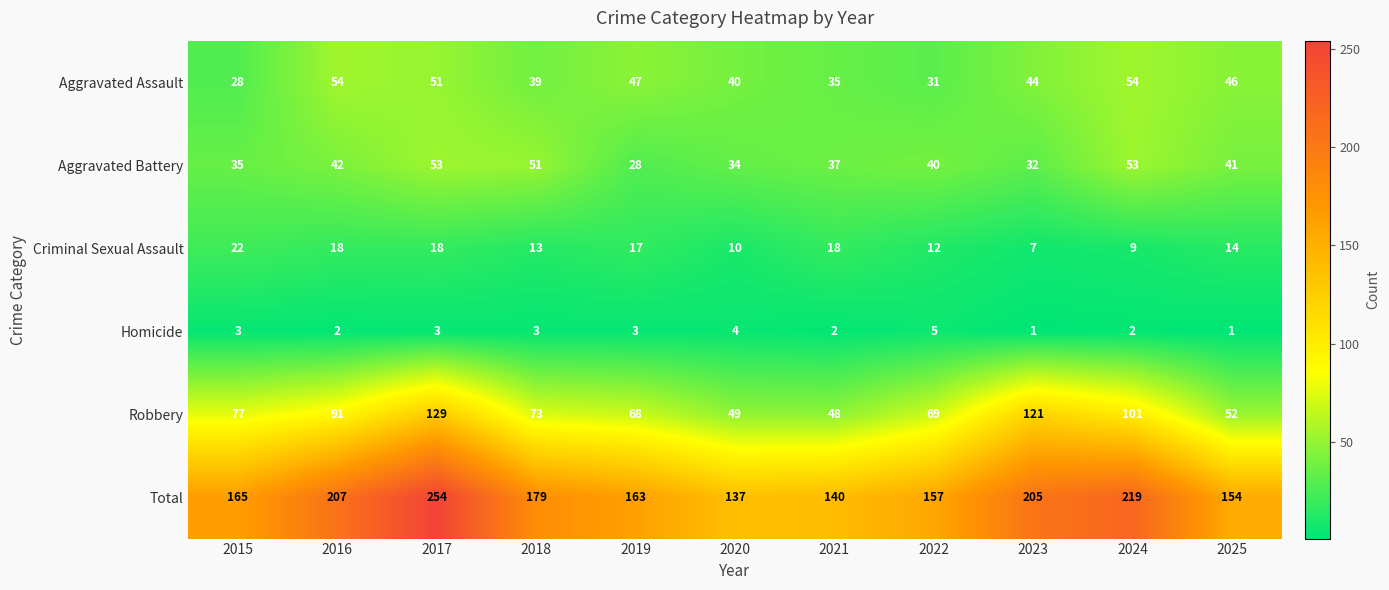

How many distinct data groups are displayed?

6